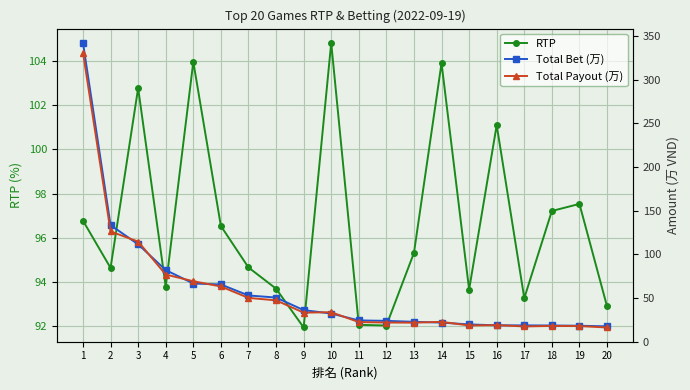

The Total Payout (万) series shows 18.0 at 18. True or false?

True